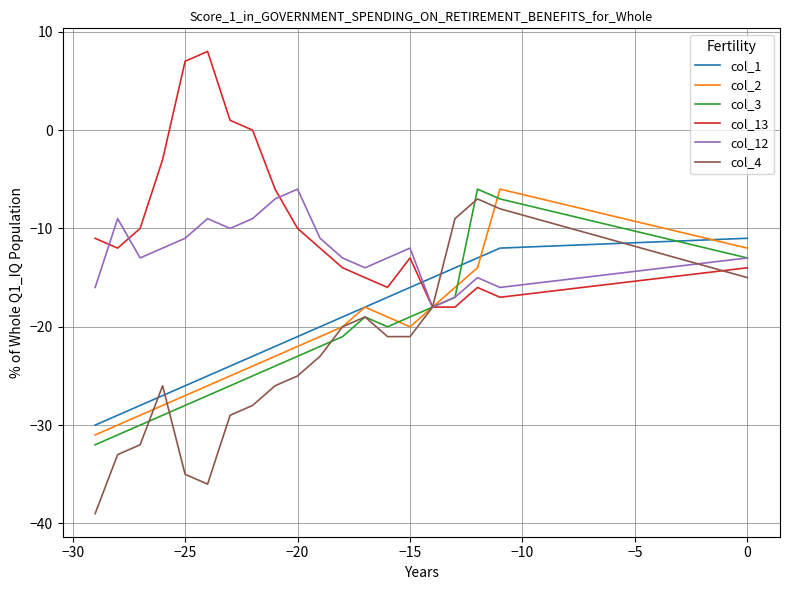

In col_4, how many points are lower than both neighbors (excluding endpoints)?

1